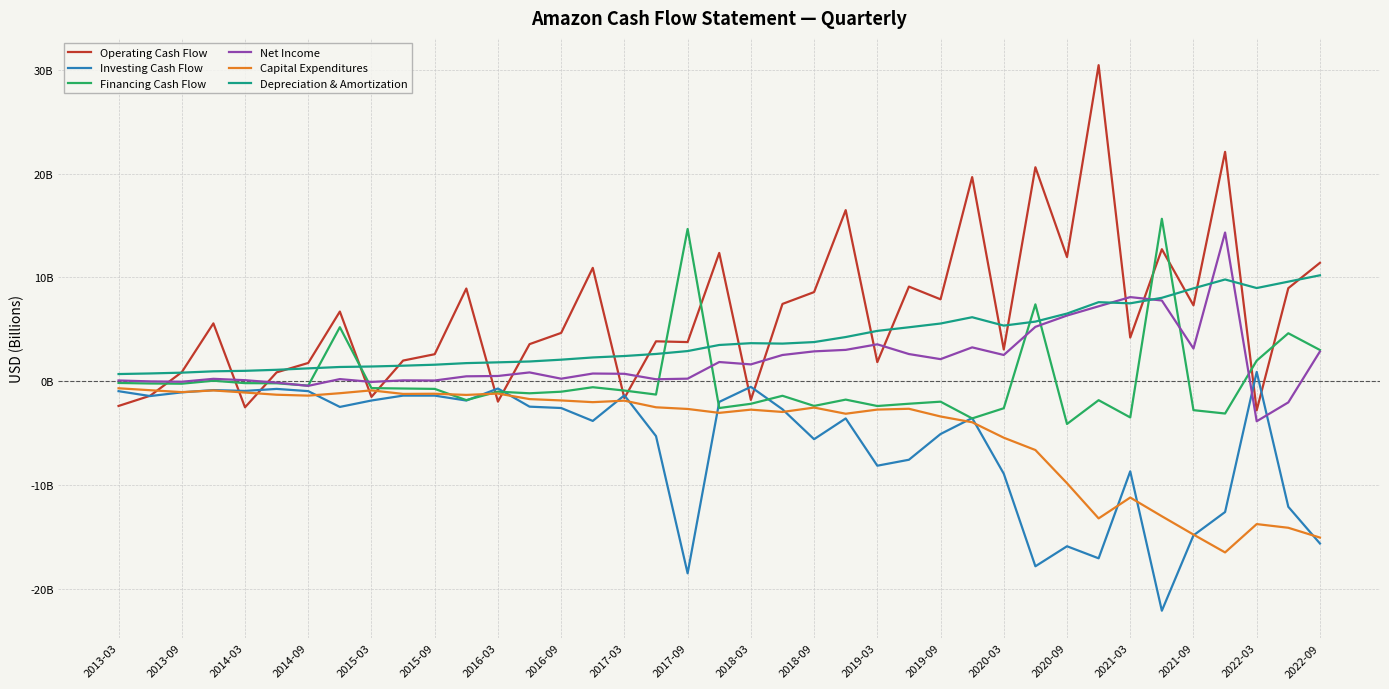

Is this an area chart (filled region under the line)?

No